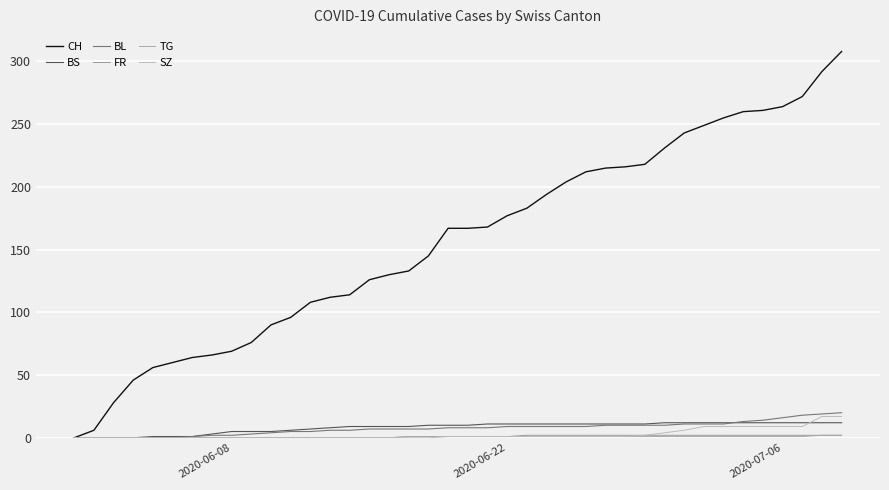

Is this an area chart (filled region under the line)?

No